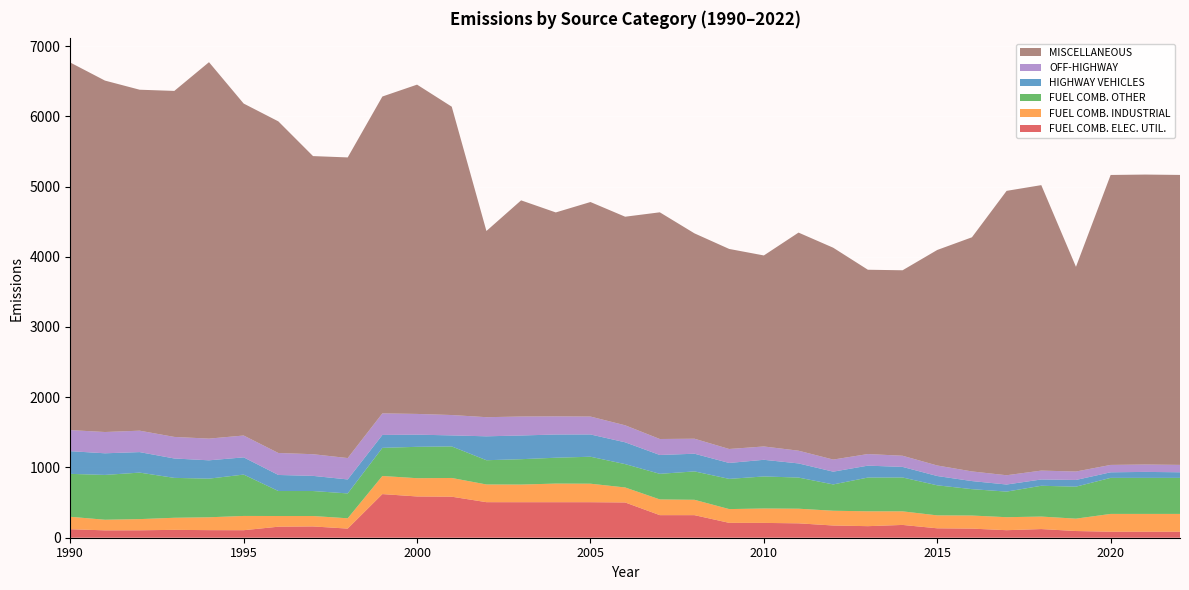

Reading left to right, what are all the values shown in this chart?

FUEL COMB. ELEC. UTIL.: 1990=121.0	1991=105.0	1992=106.0	1993=112.0	1994=108.0	1995=107.0	1996=156.8	1997=160.7	1998=129.8	1999=621.2	2000=587.5	2001=584.0	2002=506.2	2003=505.8	2004=505.8	2005=505.8	2006=502.1	2007=321.5	2008=321.3	2009=211.7	2010=211.0	2011=204.8	2012=173.9	2013=164.6	2014=182.2	2015=134.0	2016=129.7	2017=107.2	2018=123.3	2019=95.4	2020=85.5	2021=85.5	2022=85.5
FUEL COMB. INDUSTRIAL: 1990=177.0	1991=151.0	1992=159.0	1993=172.0	1994=183.0	1995=203.0	1996=152.2	1997=148.3	1998=146.8	1999=257.7	2000=259.9	2001=266.6	2002=251.9	2003=251.1	2004=265.0	2005=263.3	2006=213.5	2007=223.7	2008=218.6	2009=196.0	2010=205.0	2011=208.2	2012=210.1	2013=211.5	2014=193.4	2015=184.0	2016=186.2	2017=185.0	2018=177.9	2019=176.1	2020=253.5	2021=253.5	2022=253.5
FUEL COMB. OTHER: 1990=611.0	1991=638.0	1992=662.0	1993=568.0	1994=550.0	1995=589.0	1996=355.8	1997=355.7	1998=354.0	1999=400.4	2000=446.8	2001=449.0	2002=345.2	2003=361.2	2004=368.1	2005=384.0	2006=332.4	2007=364.5	2008=404.2	2009=429.9	2010=456.1	2011=443.5	2012=374.6	2013=480.4	2014=482.0	2015=427.9	2016=375.6	2017=364.3	2018=438.4	2019=455.4	2020=513.2	2021=513.2	2022=513.2
HIGHWAY VEHICLES: 1990=323.0	1991=308.0	1992=292.0	1993=276.0	1994=261.0	1995=245.0	1996=228.6	1997=215.5	1998=199.1	1999=183.9	2000=173.0	2001=157.2	2002=340.4	2003=337.4	2004=330.6	2005=317.2	2006=310.6	2007=268.2	2008=251.8	2009=226.7	2010=237.1	2011=201.2	2012=181.8	2013=169.5	2014=150.6	2015=132.4	2016=114.9	2017=100.9	2018=89.5	2019=95.5	2020=79.3	2021=84.9	2022=79.7
OFF-HIGHWAY: 1990=300.0	1991=303.0	1992=305.0	1993=307.0	1994=309.0	1995=311.0	1996=312.9	1997=308.7	1998=304.3	1999=307.1	2000=295.2	2001=290.0	2002=272.3	2003=269.9	2004=258.3	2005=254.8	2006=242.1	2007=227.6	2008=213.5	2009=198.9	2010=189.9	2011=181.4	2012=172.3	2013=165.3	2014=158.9	2015=150.0	2016=137.4	2017=132.1	2018=126.5	2019=120.0	2020=105.2	2021=105.2	2022=105.2
MISCELLANEOUS: 1990=5233.0	1991=5003.0	1992=4854.0	1993=4926.0	1994=5359.0	1995=4726.0	1996=4720.9	1997=4244.0	1998=4280.1	1999=4510.9	2000=4687.9	2001=4389.7	2002=2650.8	2003=3077.6	2004=2903.3	2005=3054.1	2006=2969.4	2007=3227.3	2008=2923.4	2009=2848.0	2010=2719.4	2011=3104.8	2012=3015.9	2013=2623.8	2014=2640.4	2015=3068.3	2016=3333.2	2017=4048.5	2018=4064.1	2019=2914.4	2020=4127.9	2021=4127.9	2022=4127.9